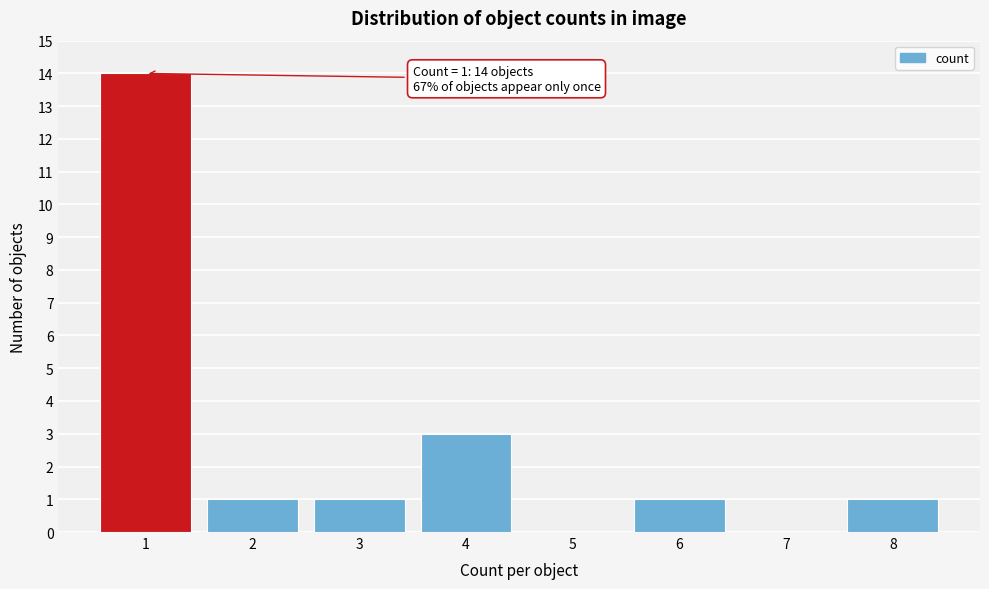

Over which range of the x-axis is the bar tallest?

0.5 to 1.5